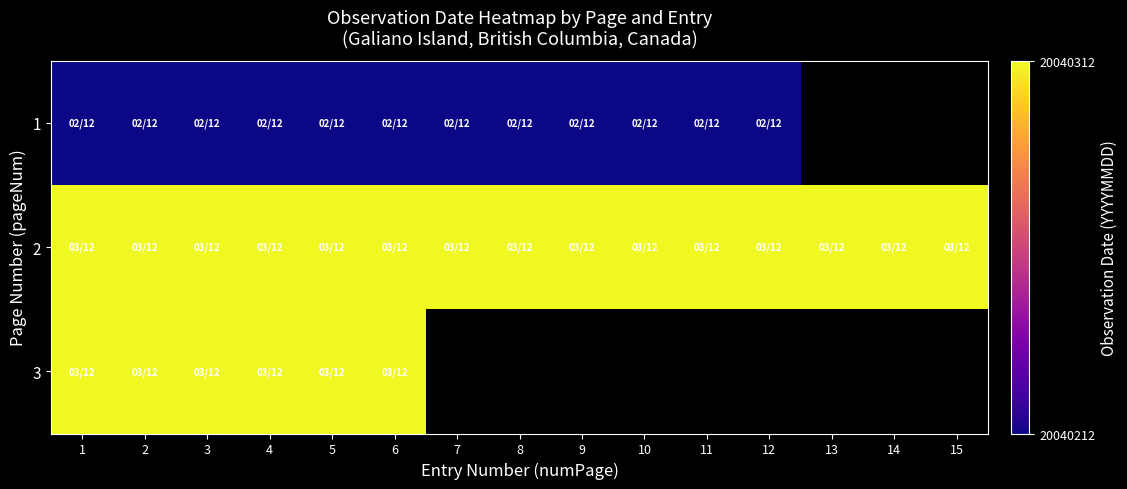

Rank the series by their maximum value, from highest to lowest.

2, 3, 1